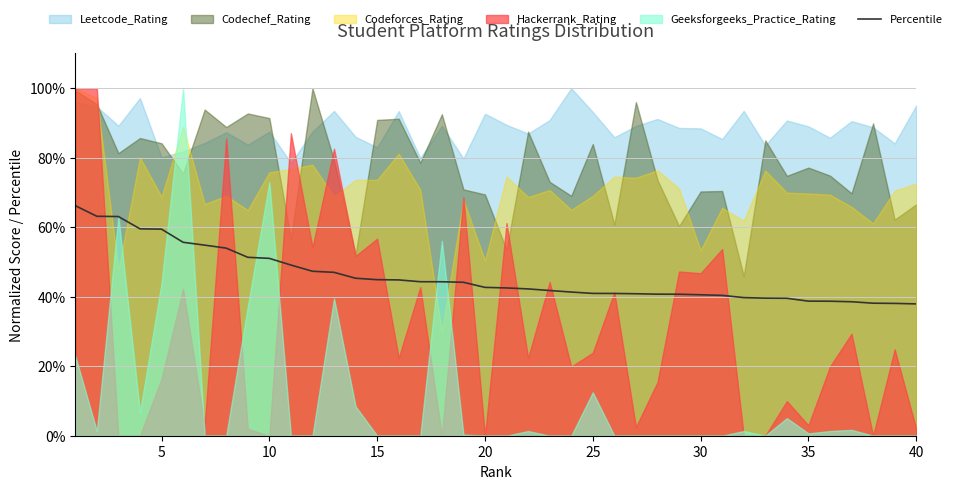

Is it true that Percentile equals 55.7 at 35?

False